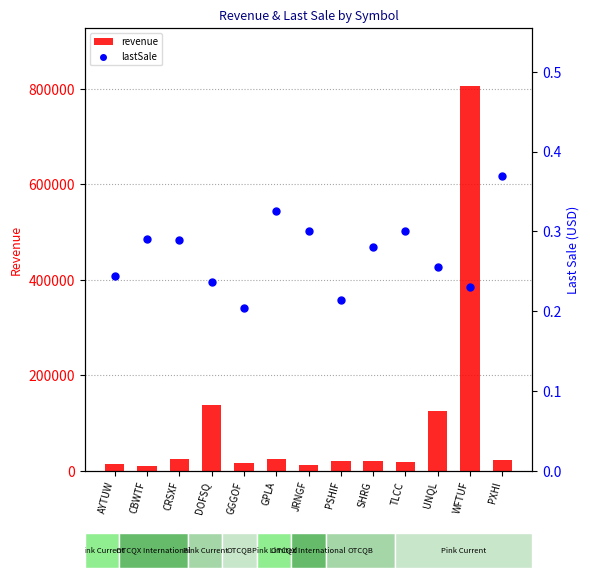

Which series has the largest Y range (max minus min)?

revenue